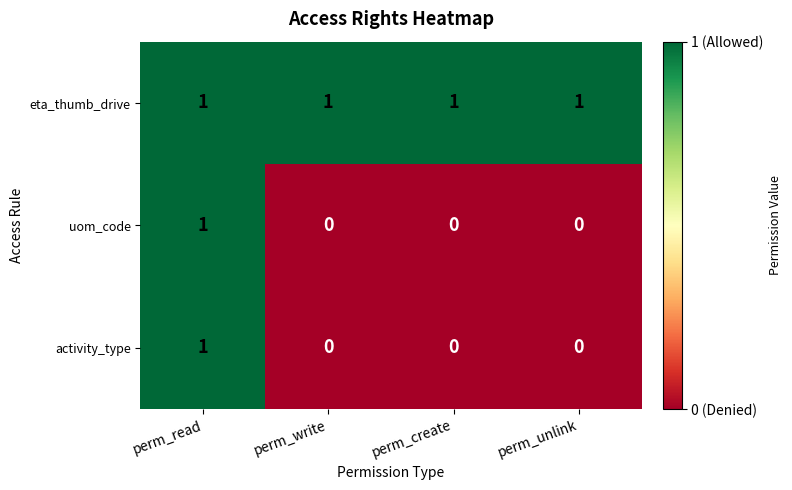

Is it true that eta_thumb_drive equals 2 at perm_create?

False